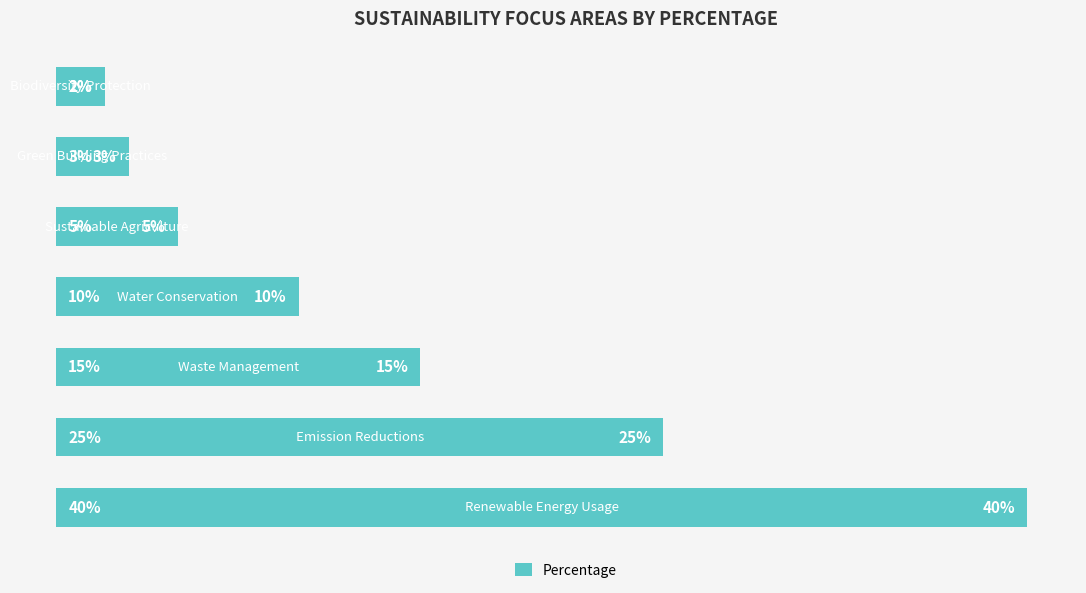

Are the bars horizontal?

Yes